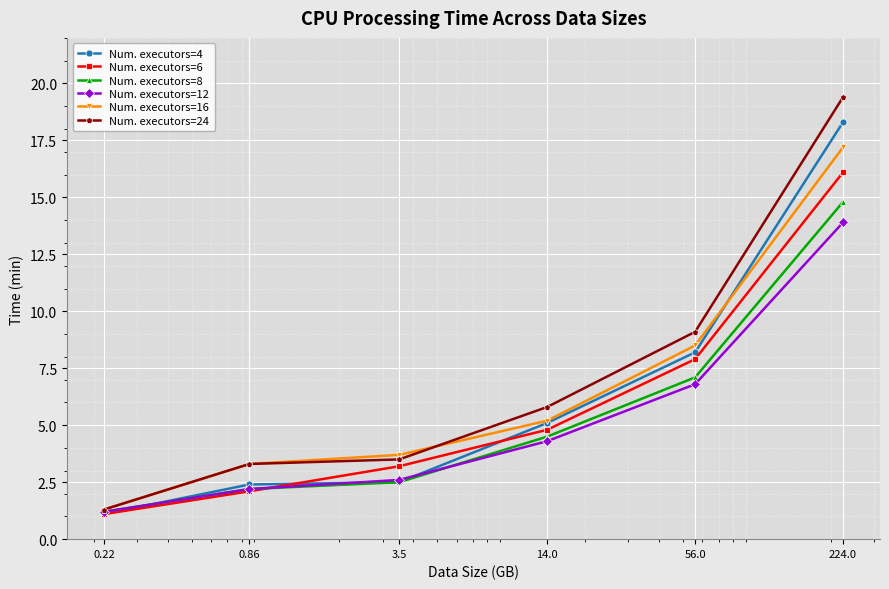

Rank the series by their maximum value, from lowest to highest.

Num. executors=12, Num. executors=8, Num. executors=6, Num. executors=16, Num. executors=4, Num. executors=24